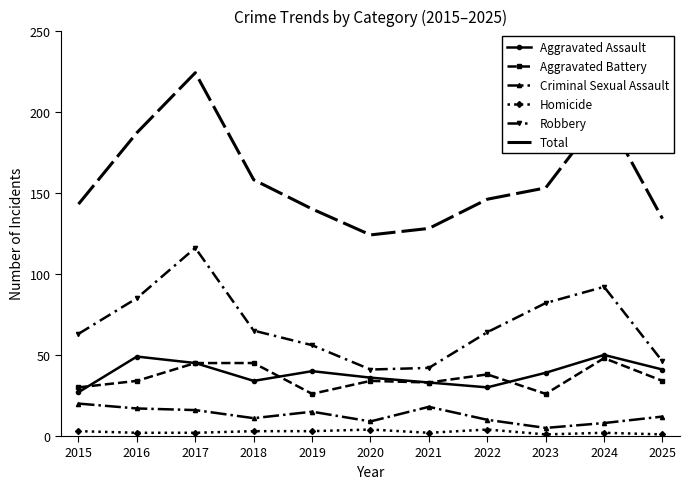

What is the minimum value shown in the chart?

1